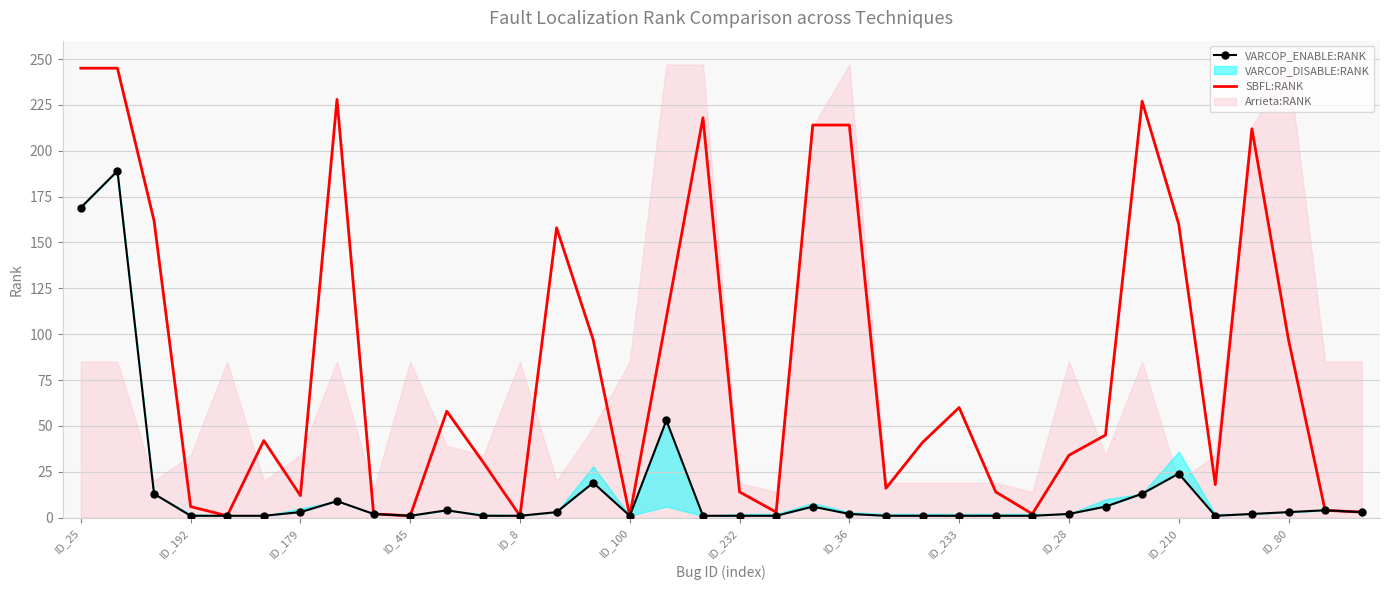

Is the value of VARCOP_ENABLE:RANK at 19 greater than the value of SBFL:RANK at 28?

No